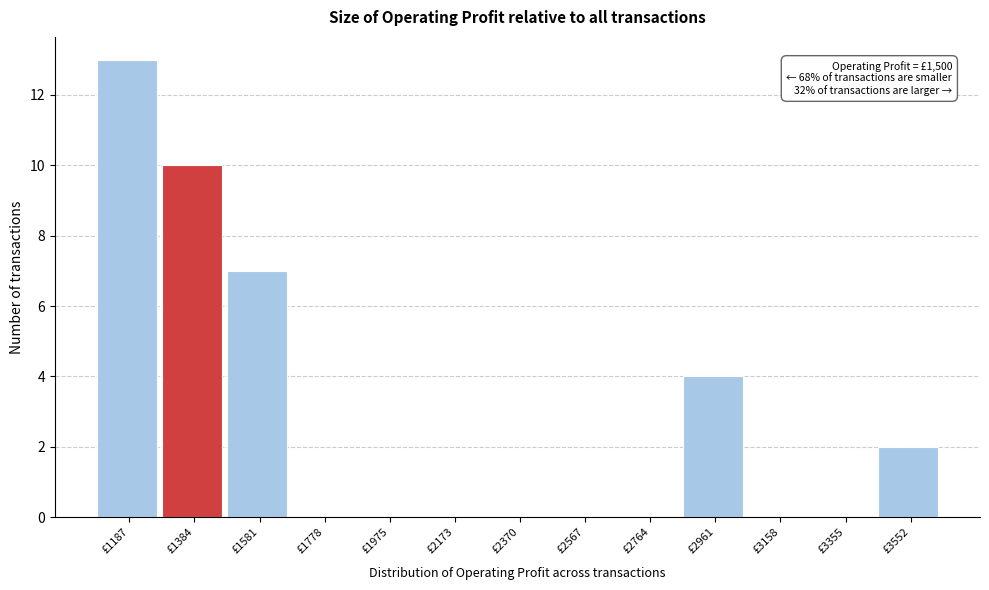

Reading left to right, what are all the values shown in this chart?

£1187=13	£1384=10	£1581=7	£1778=0	£1975=0	£2173=0	£2370=0	£2567=0	£2764=0	£2961=4	£3158=0	£3355=0	£3552=2